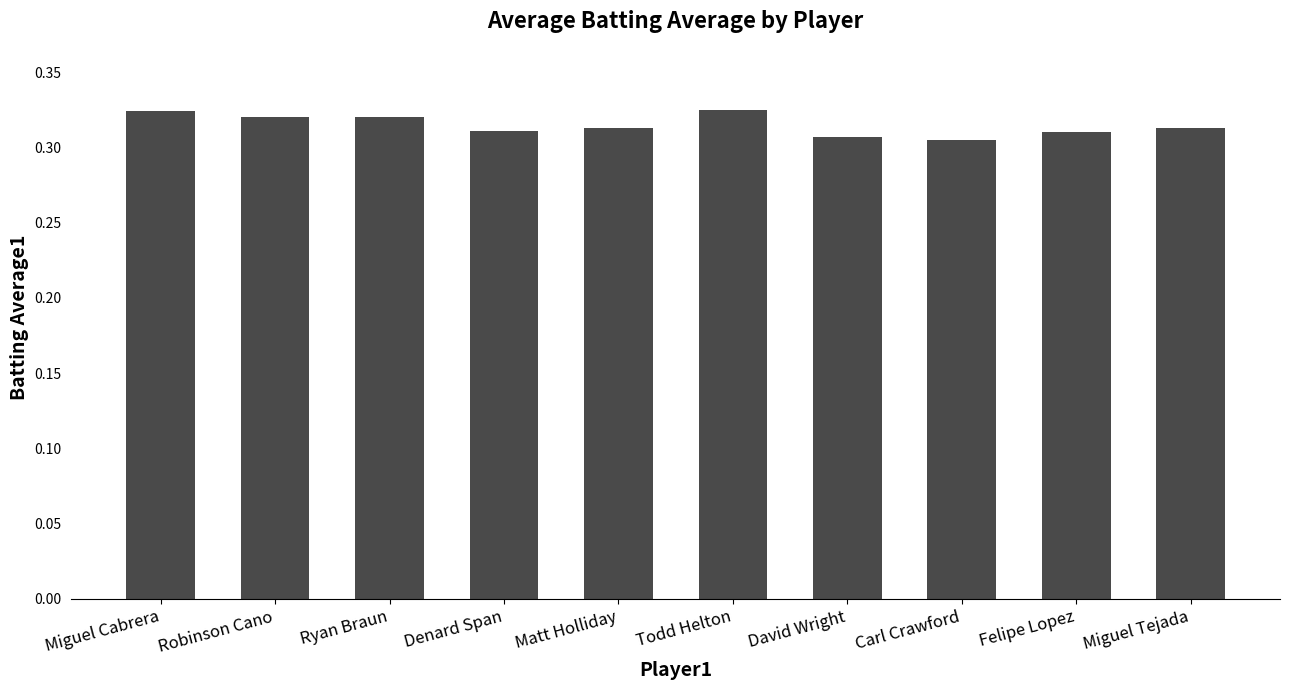

True or false: the data shows 0.2 at Felipe Lopez.

False